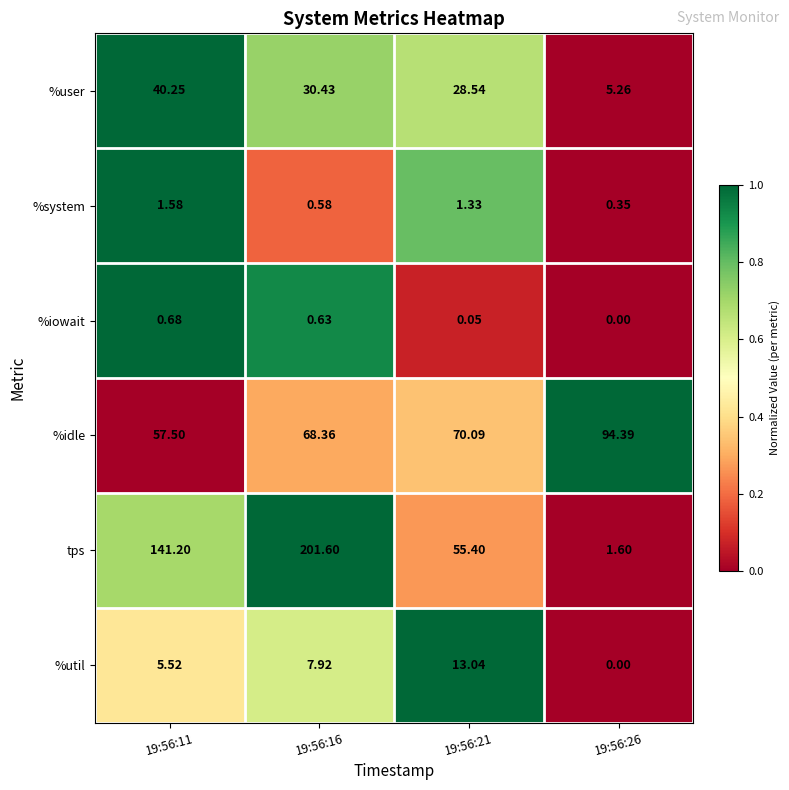

Between 19:56:11 and 19:56:26, which series saw the biggest shift?

tps